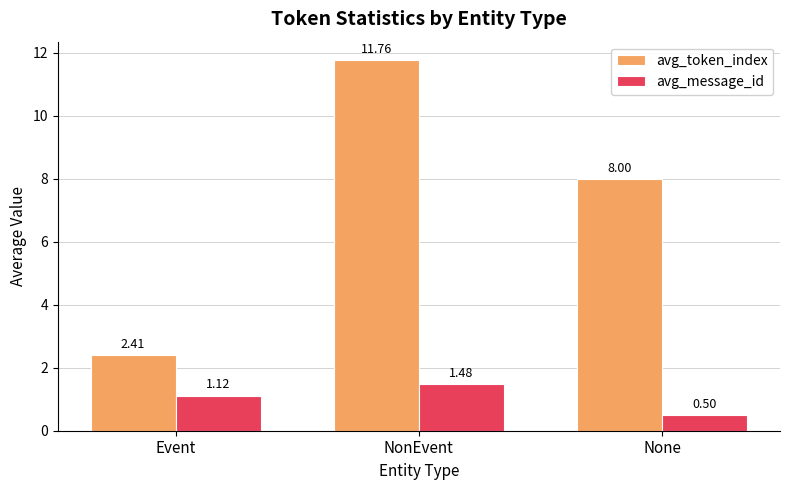

What is the minimum value for avg_message_id?

0.5